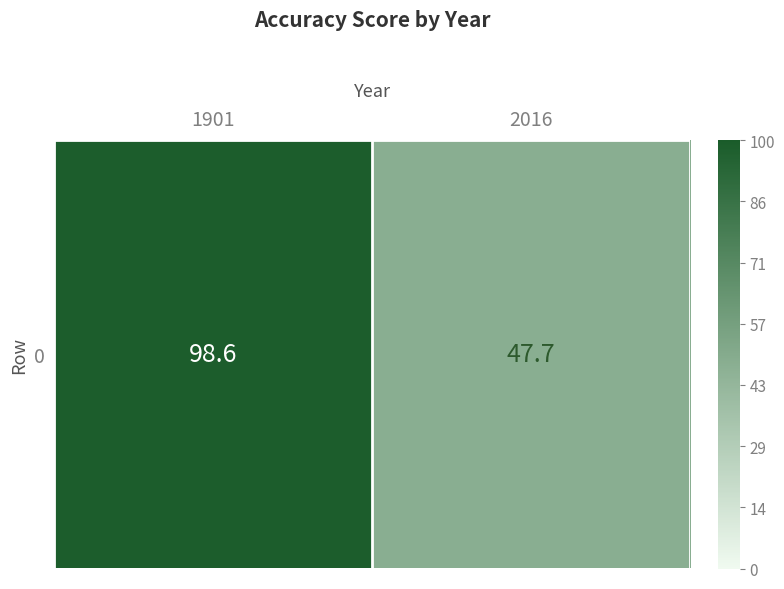

Reading left to right, transcribe all the data shown in this chart.

1901=98.6	2016=47.7